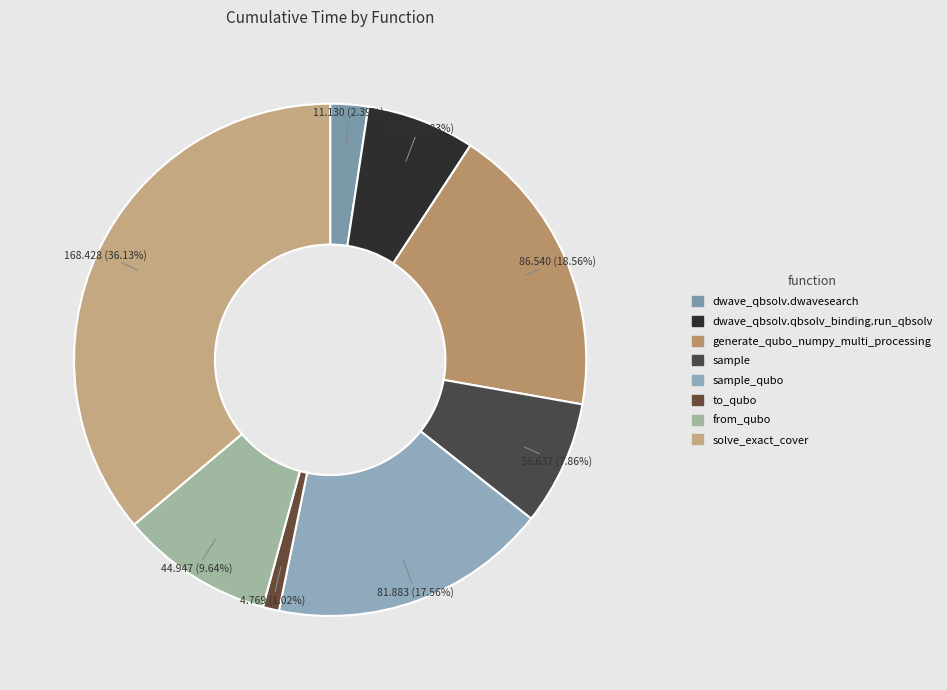

Count the number of slices in the pie.

8